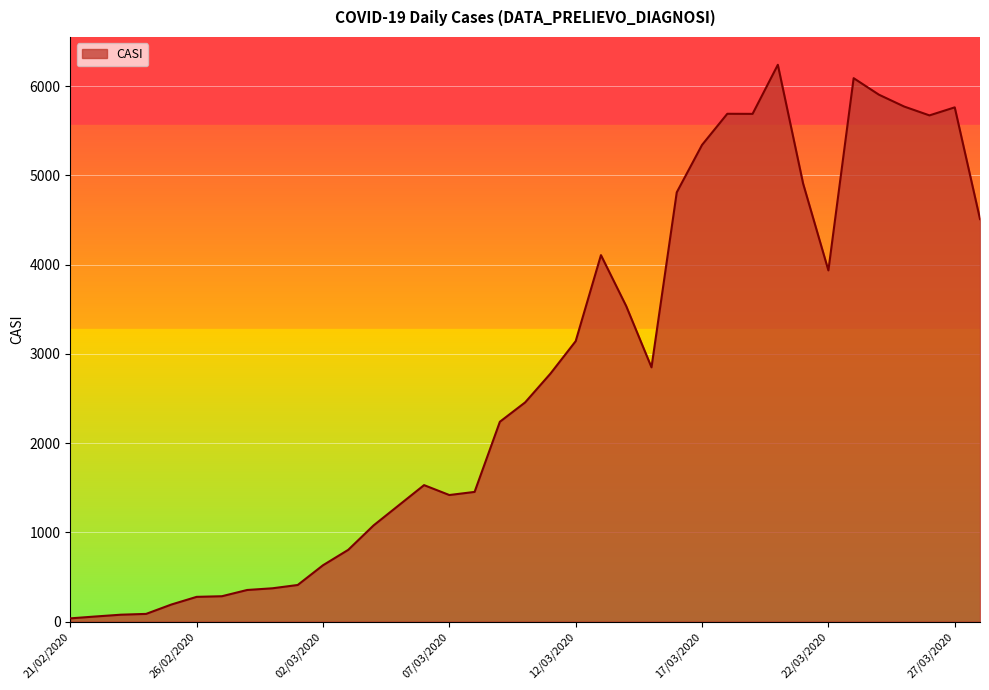

What is the difference between the maximum and minimum values?

6203